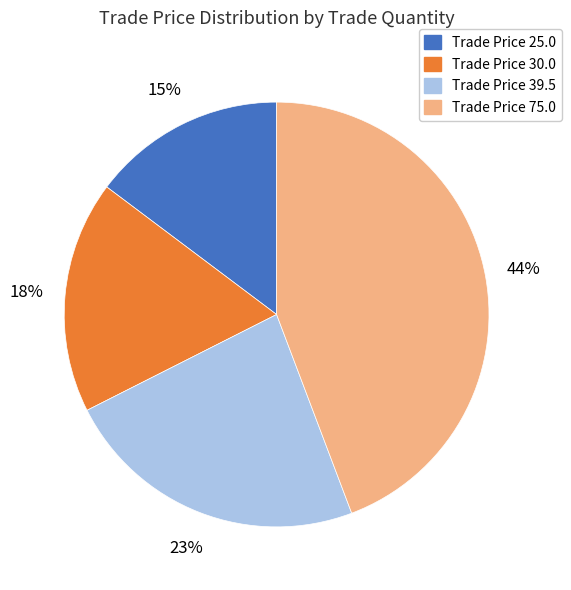

Does any single category account for the majority?

No